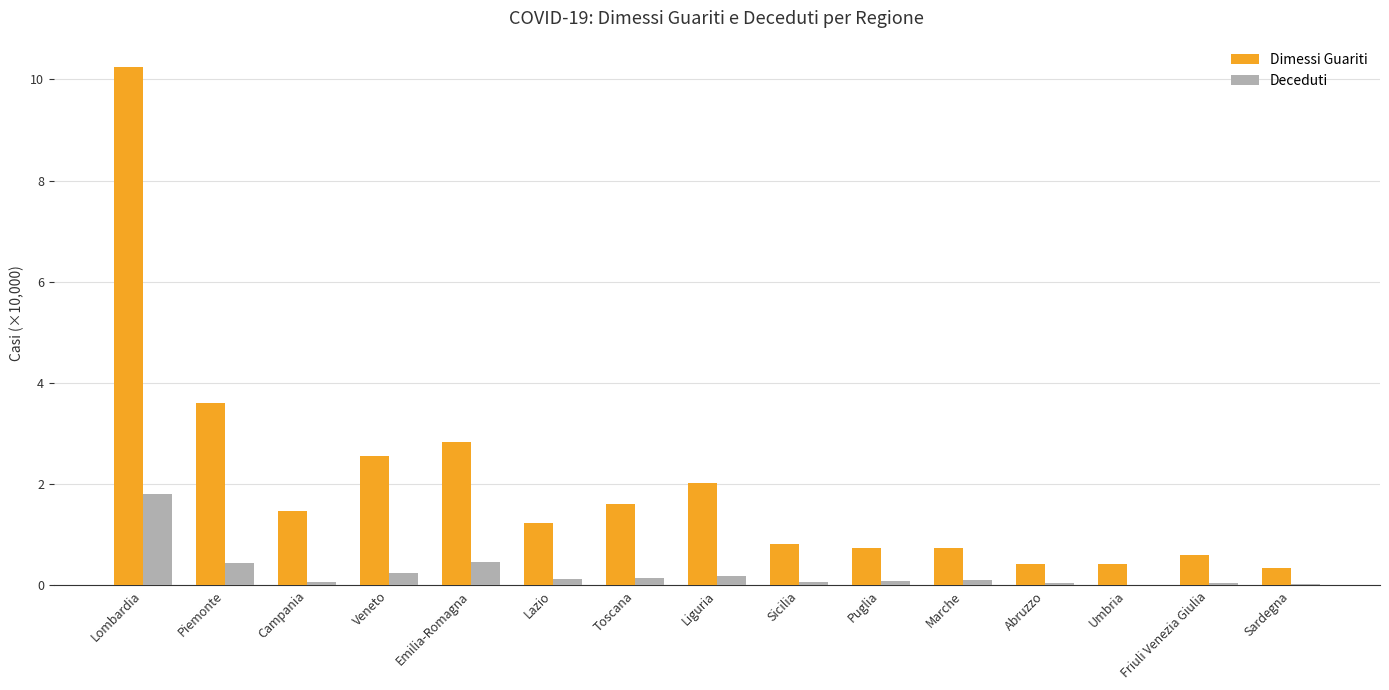

Are the bars grouped side by side (vs. stacked)?

Yes